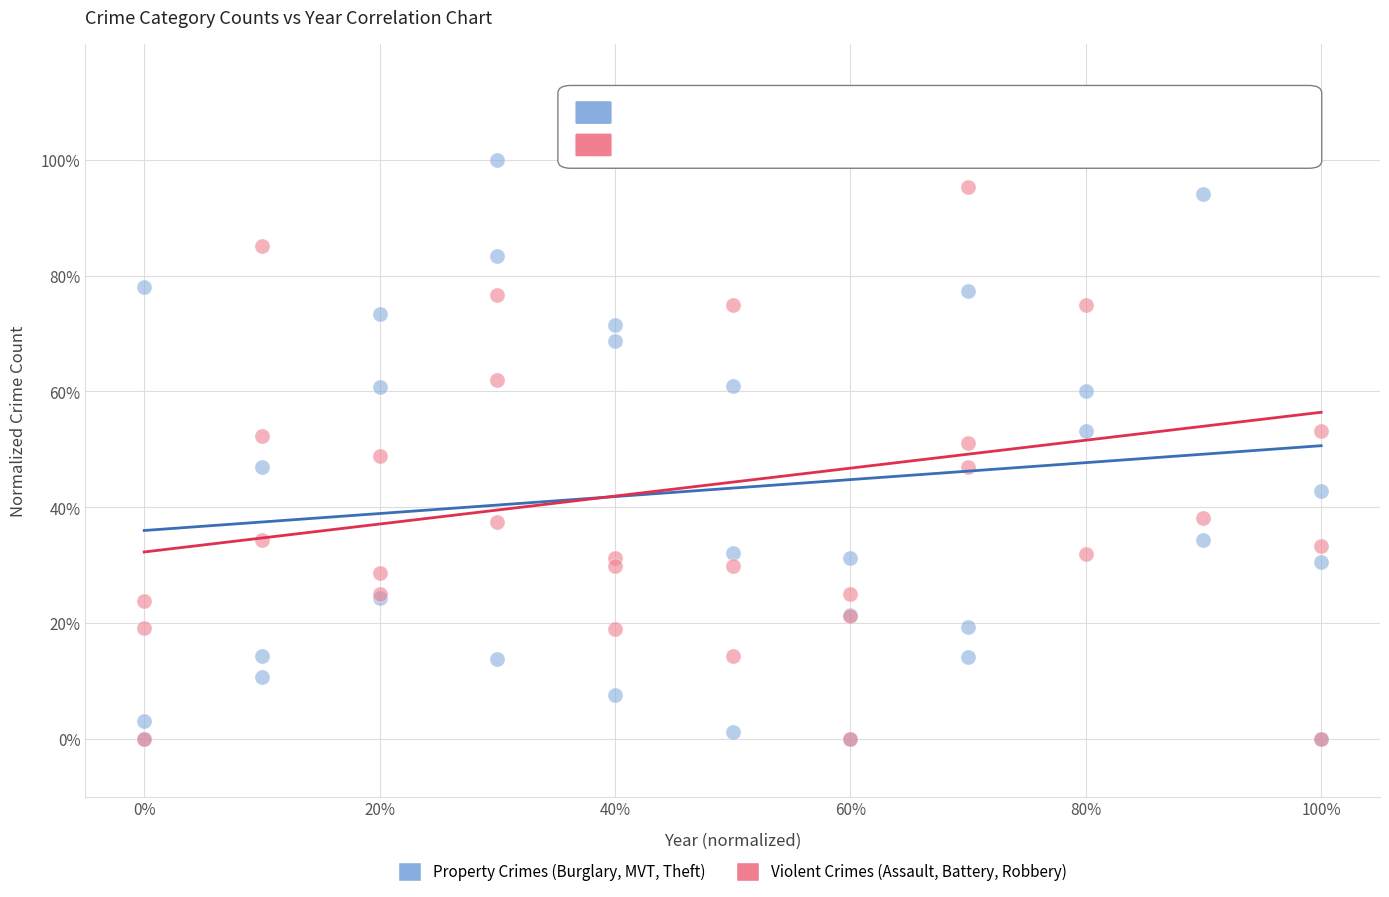

What are all the series names shown in the legend?

Property Crimes (Burglary, MVT, Theft), Violent Crimes (Assault, Battery, Robbery)